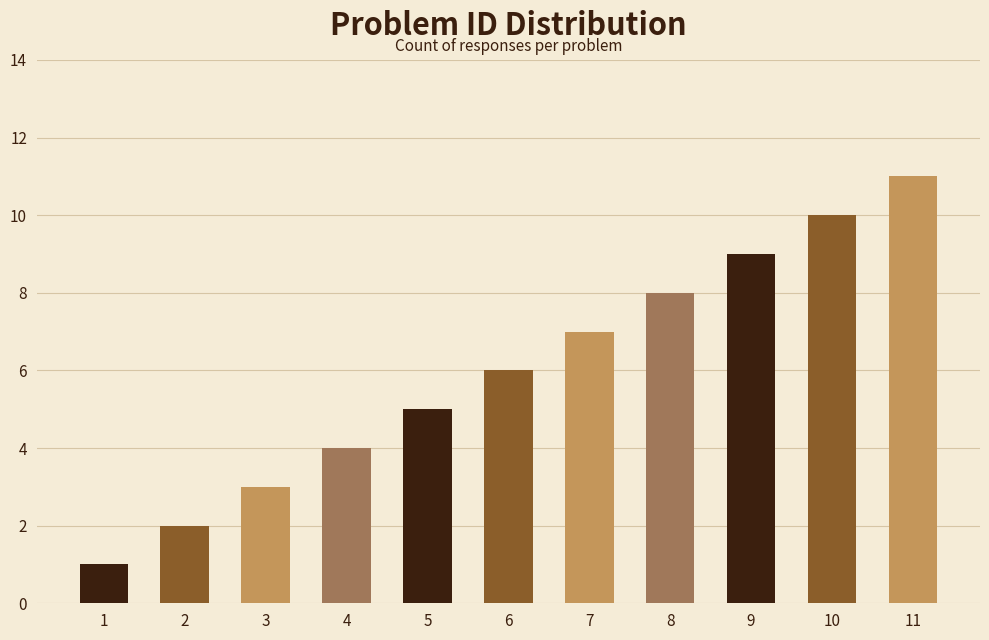

Is it true that the value at 10 is 10?

True